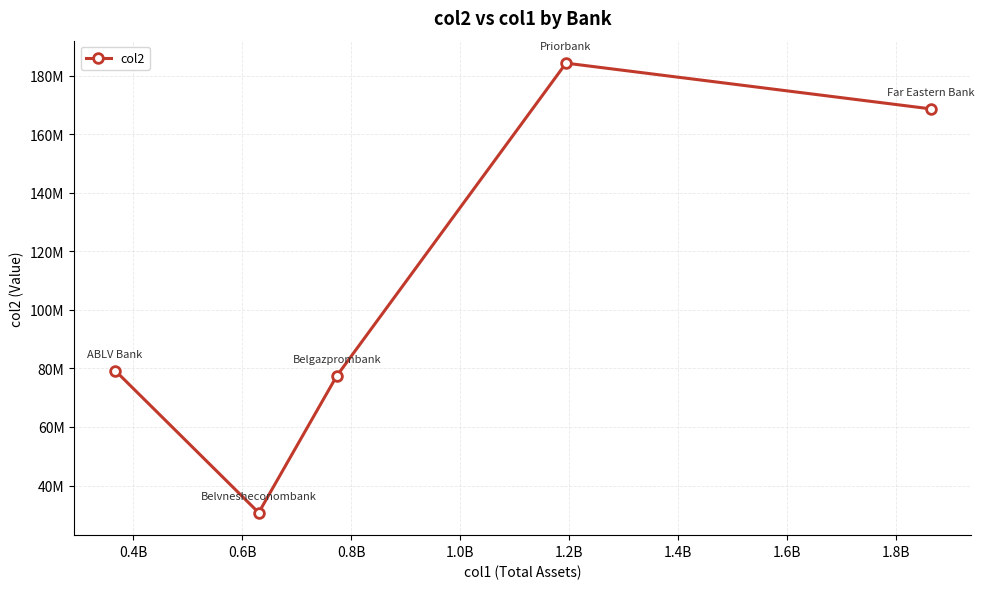

What is the difference between the second highest and minimum values?

137979000